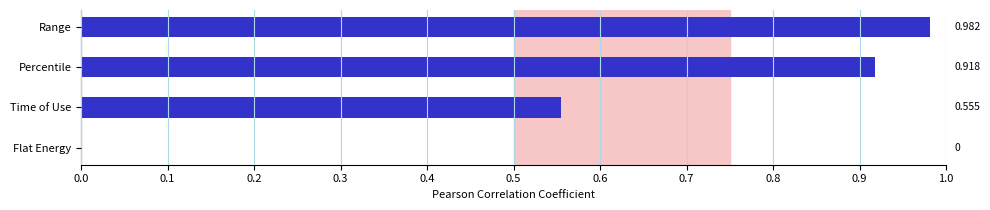

At which label is the value closest to 0?

Flat Energy